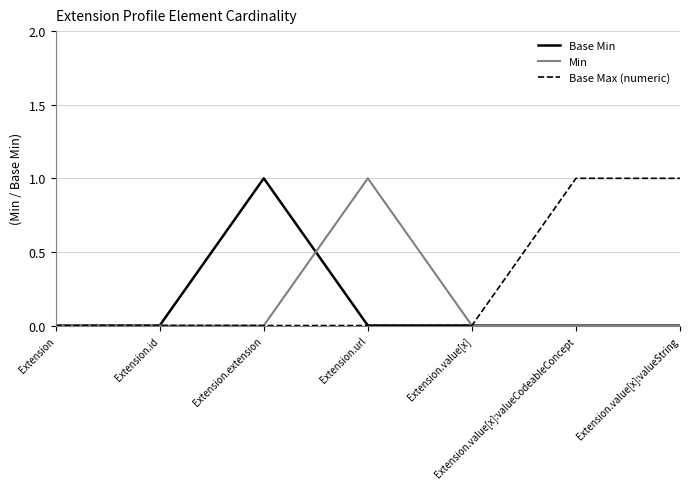

Is the value of Base Min at Extension.value[x]:valueString greater than the value of Base Max (numeric) at Extension.value[x]:valueString?

No